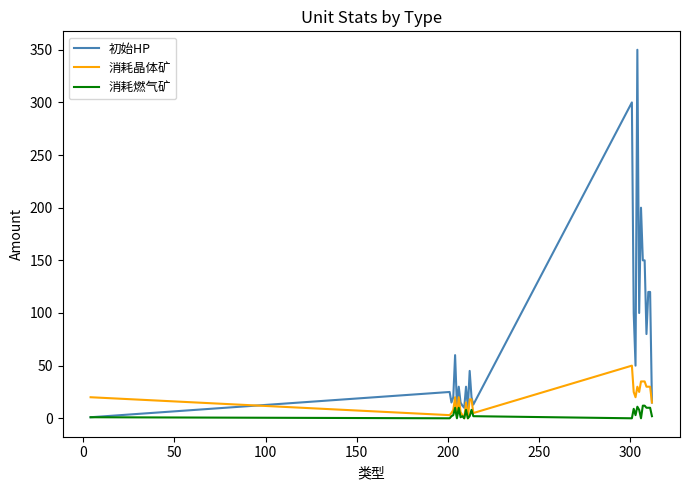

List the series in order of their peak value, highest first.

初始HP, 消耗晶体矿, 消耗燃气矿